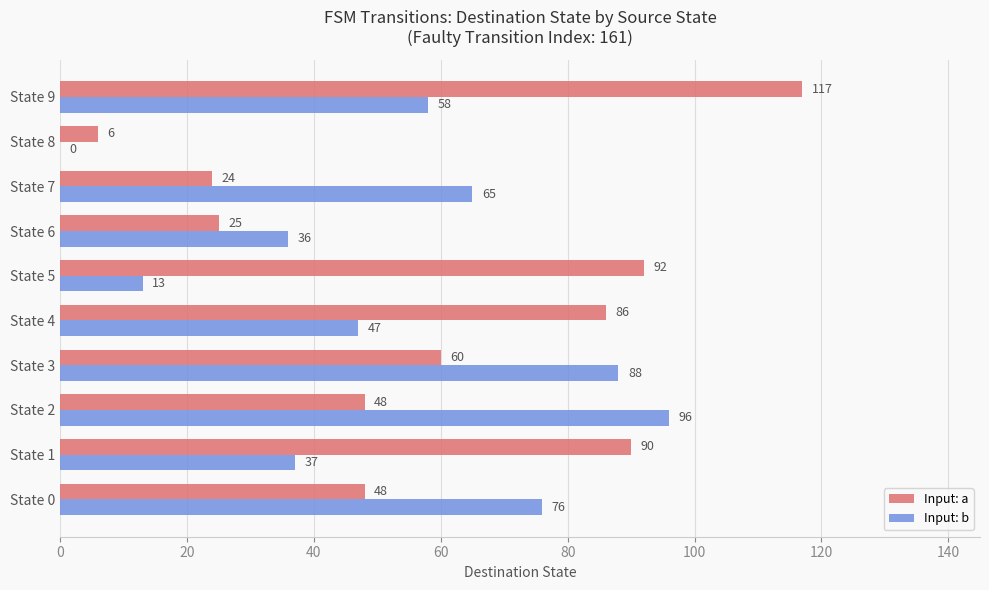

What is the approximate value of Input: a at State 9?

117